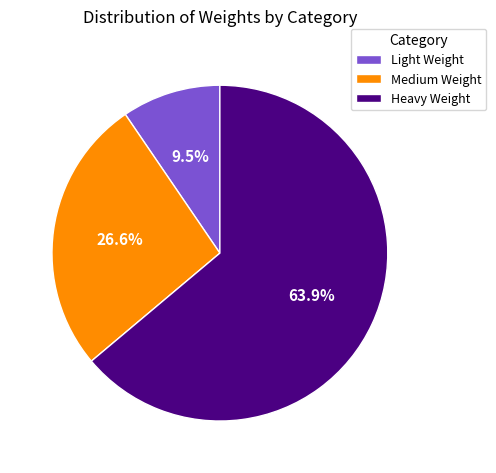

What is the smallest slice in the pie chart?

Light Weight